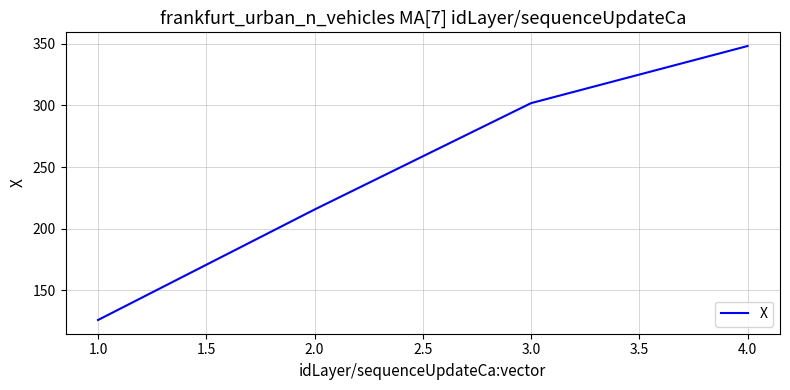

What is the approximate value at 3.0?

301.8